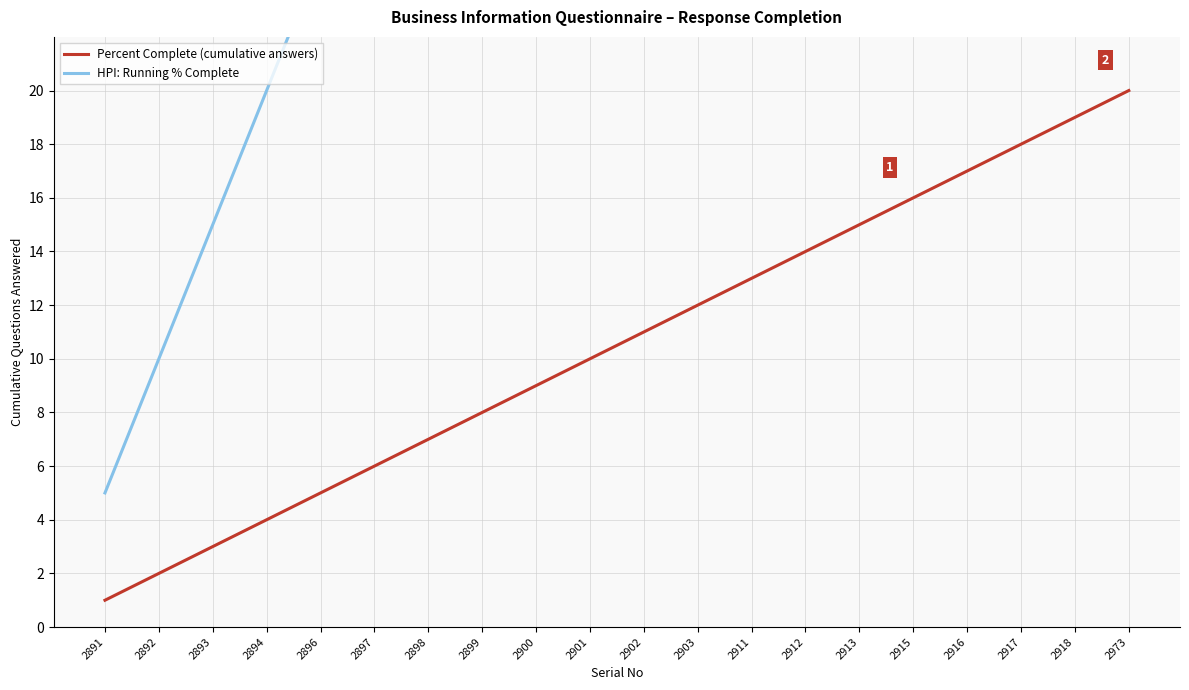

Which has a higher value, 2899 or 2912?

2912